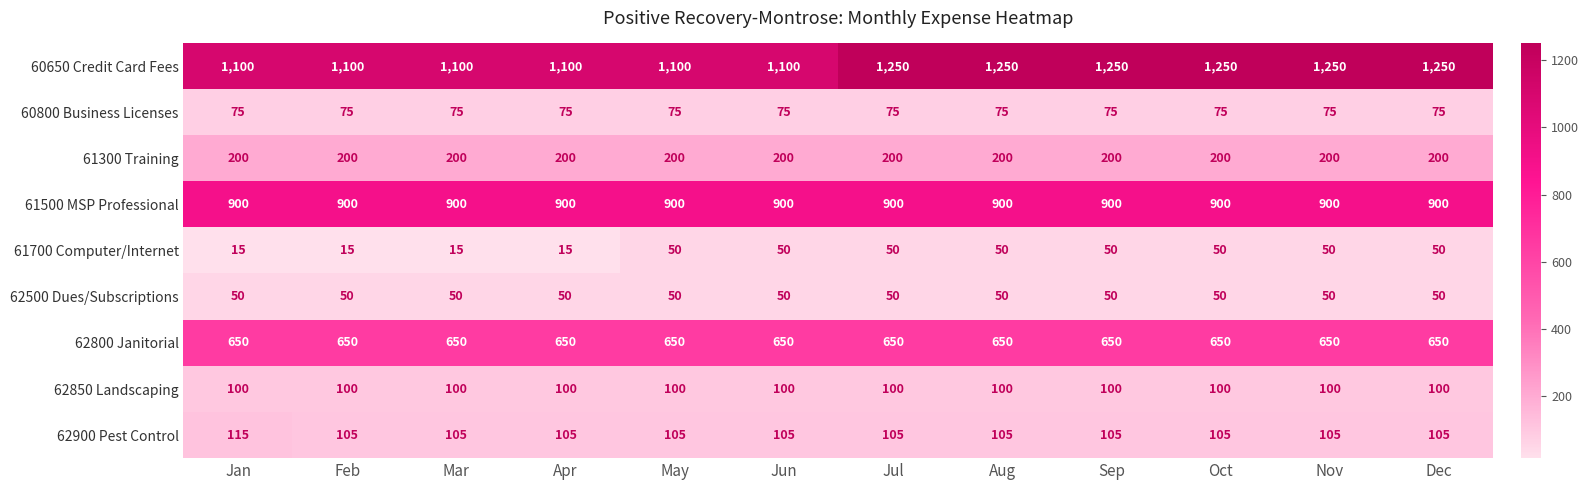

What is the difference between the maximum and minimum values in the 62900 Pest Control series?

10